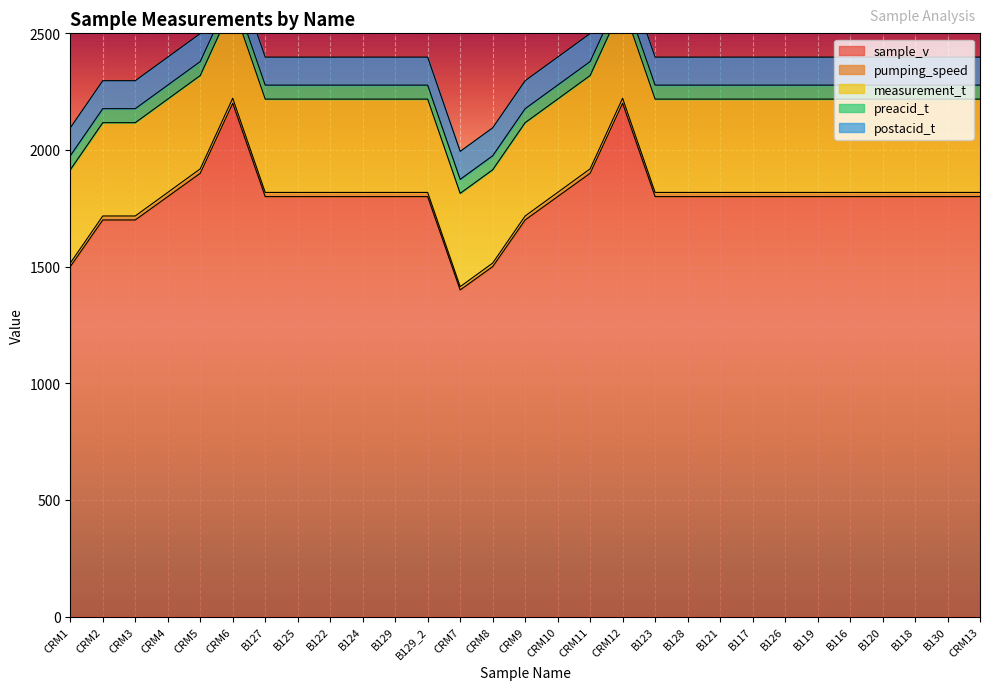

What is the difference between the maximum and minimum values in the sample_v series?

800